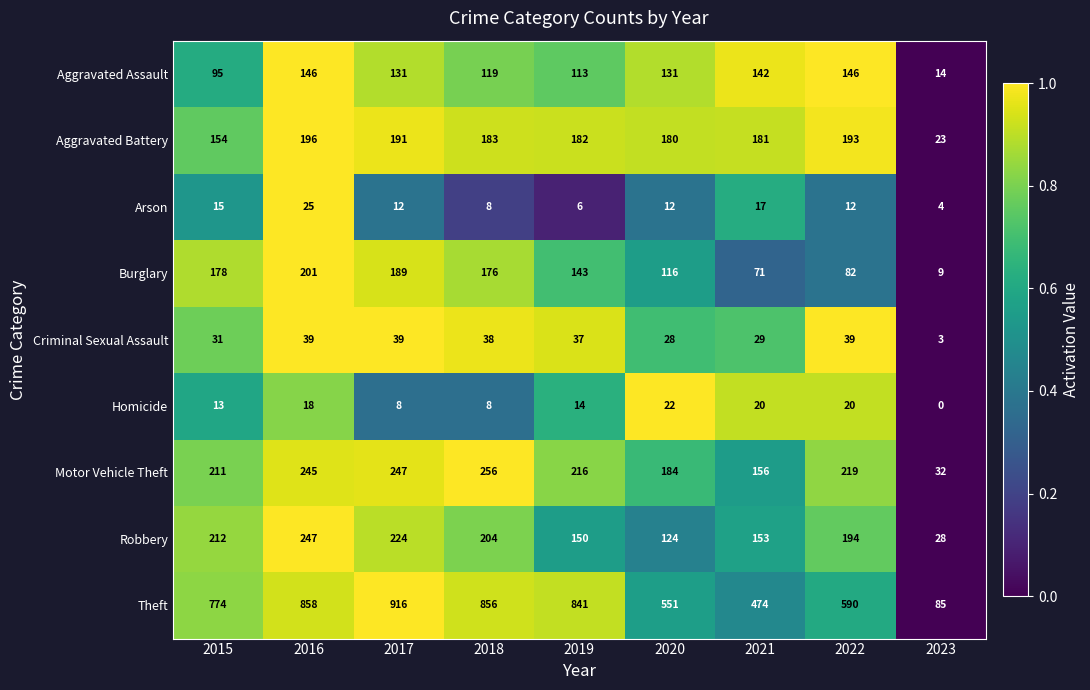

Which series changed the most between 2017 and 2018?

Theft